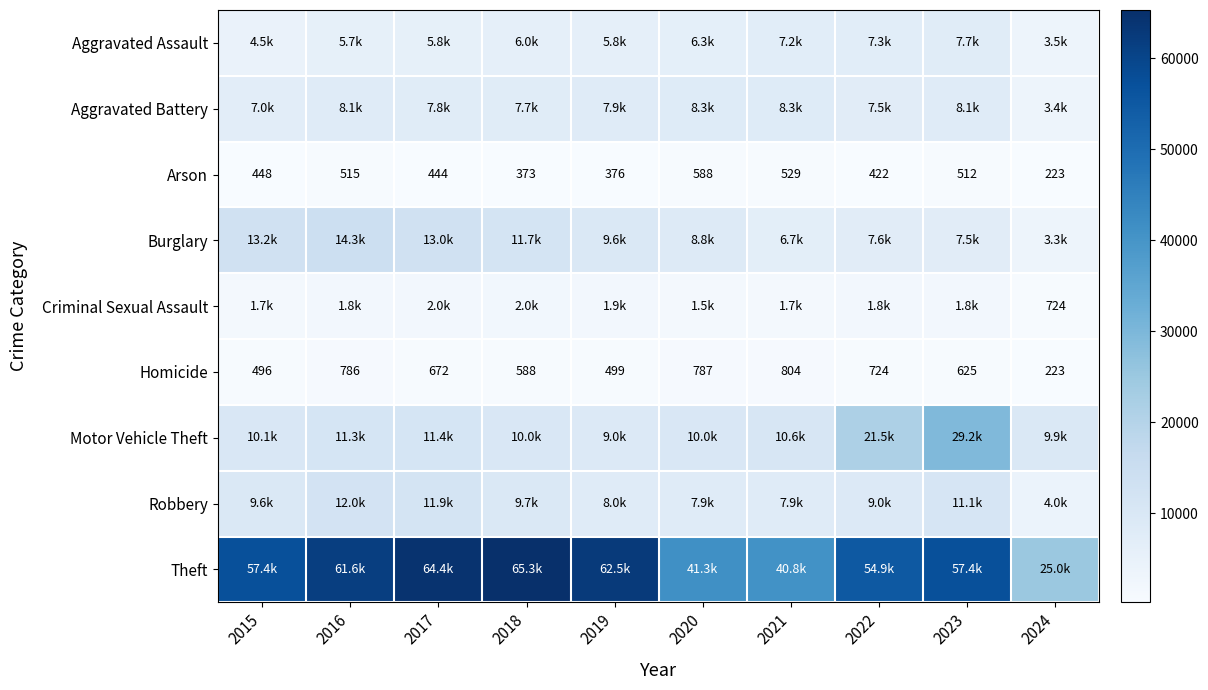

Which category has the lowest value across all series?

2024